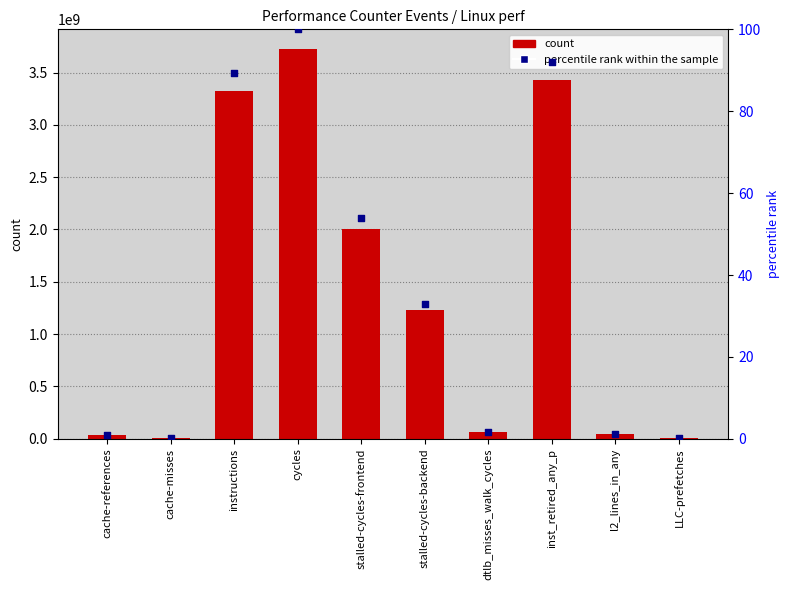

Which series contains the highest Y value?

count